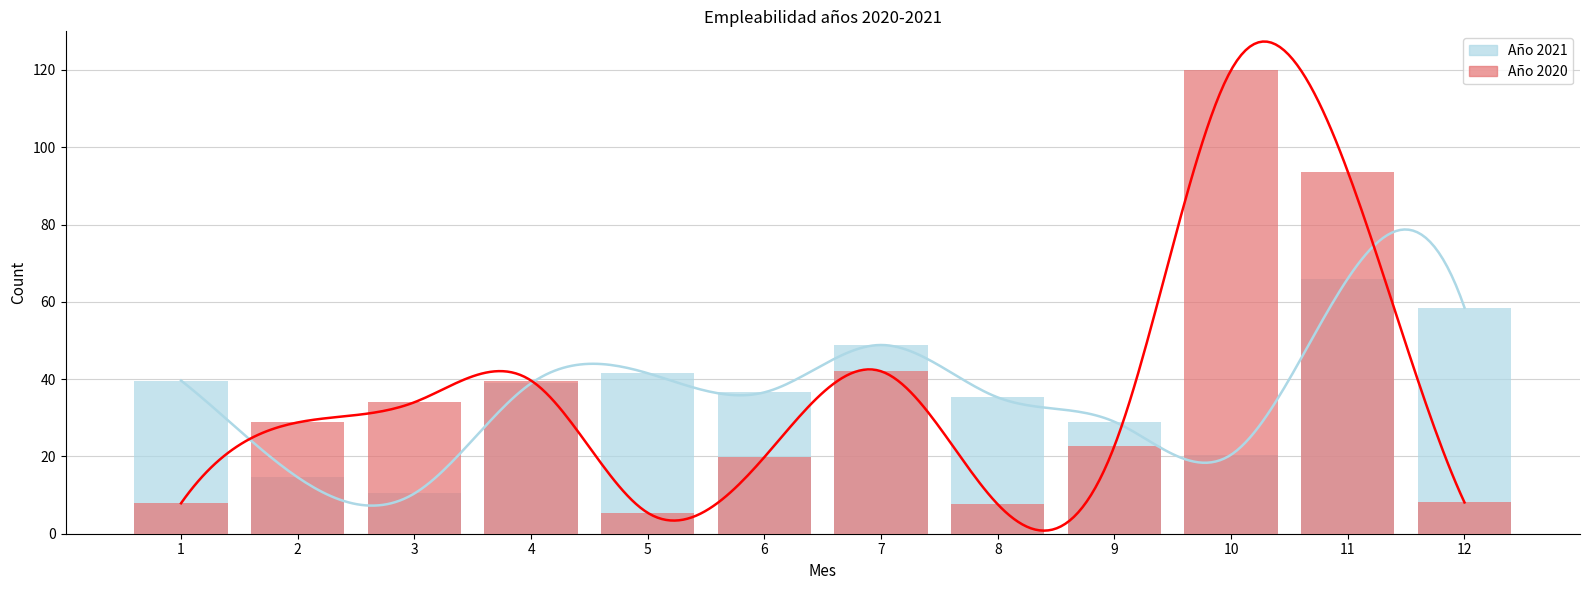

What is the difference between the maximum and second lowest values in the Año 2021 series?

51.4